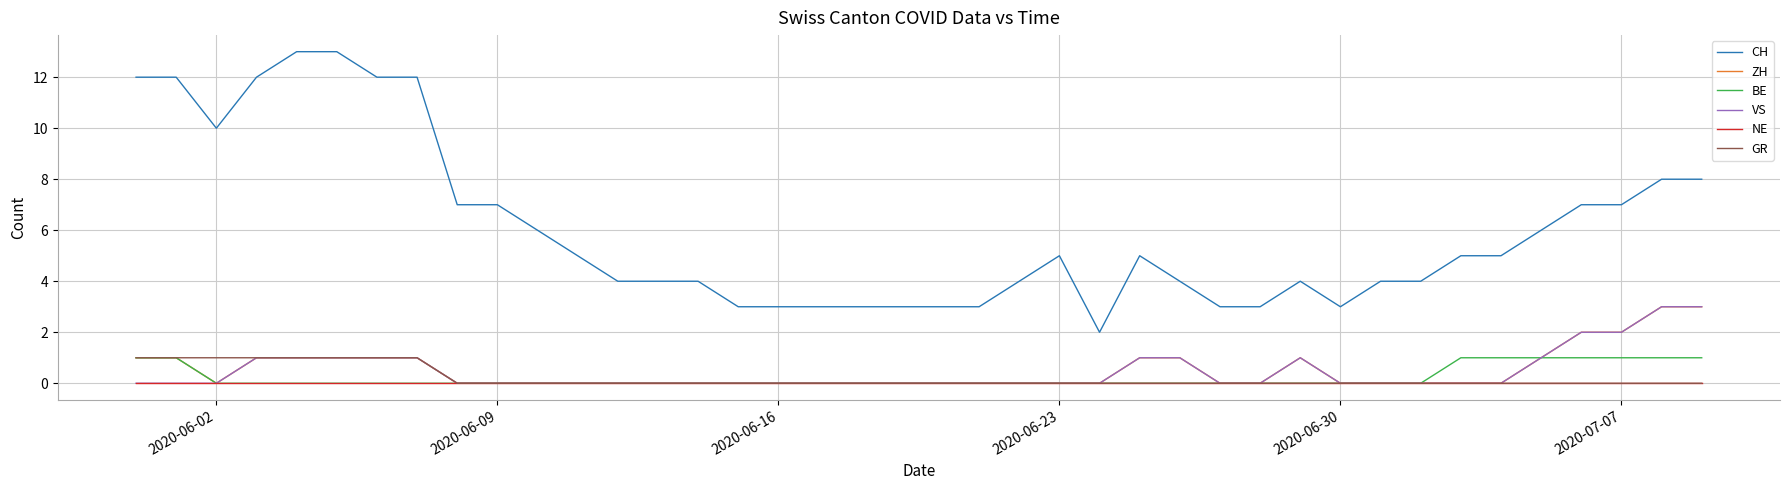

True or false: VS and CH intersect in this chart.

False